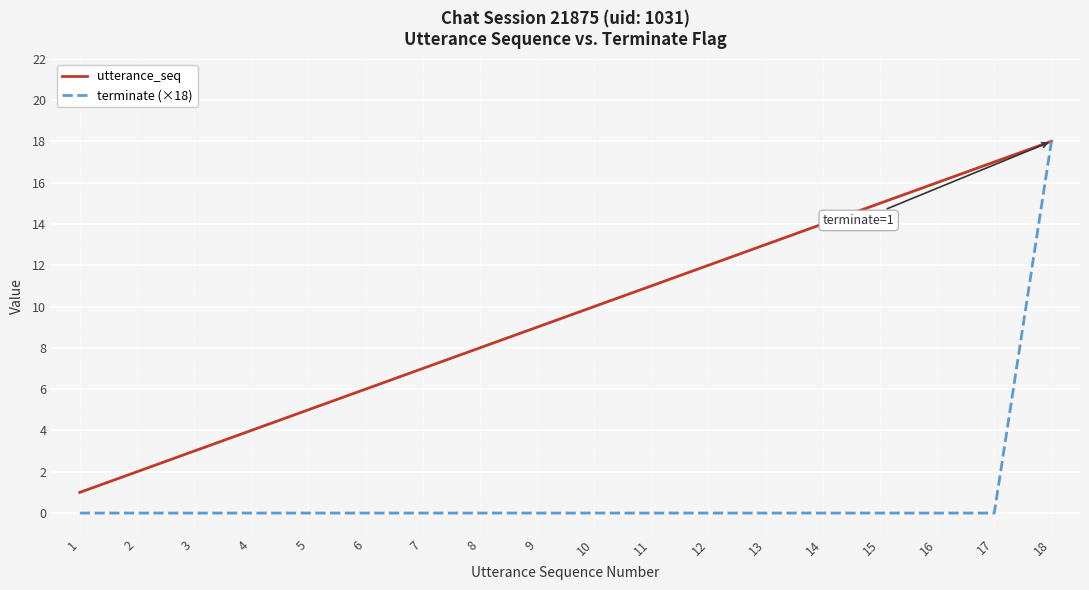

What is the sum of the utterance_seq values at 11 and 5?

16